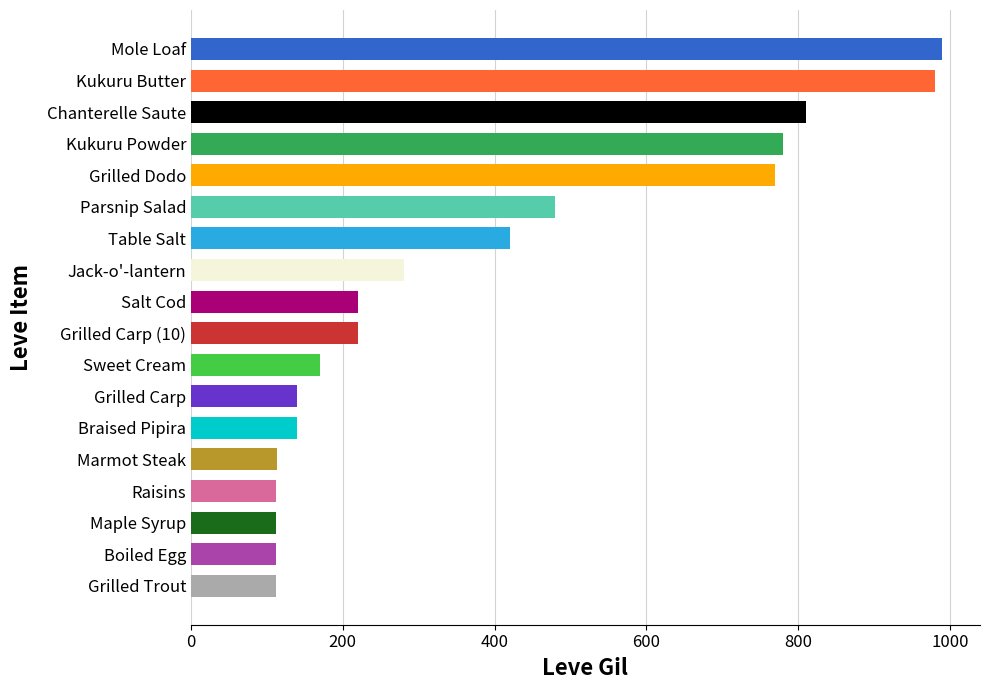

Are the bars grouped side by side (vs. stacked)?

No